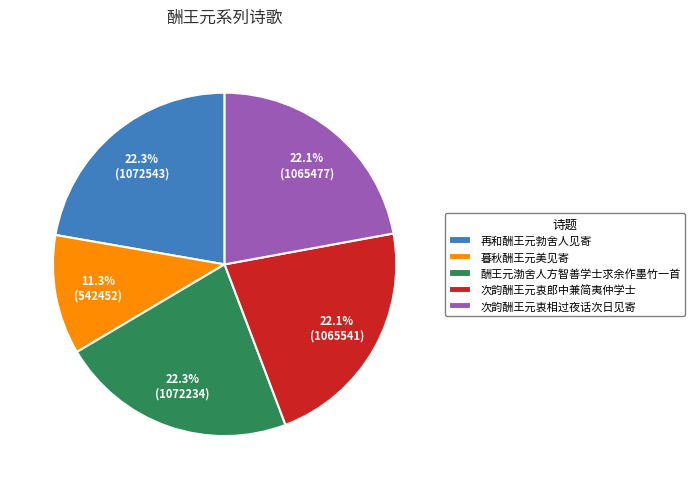

Is it true that 酬王元渤舍人方智善学士求余作墨竹一首 is 30% of the pie?

False